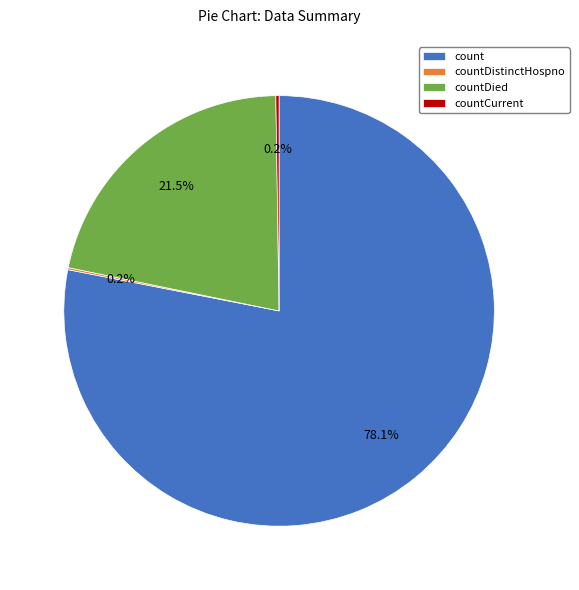

Is there a majority slice in this chart?

Yes